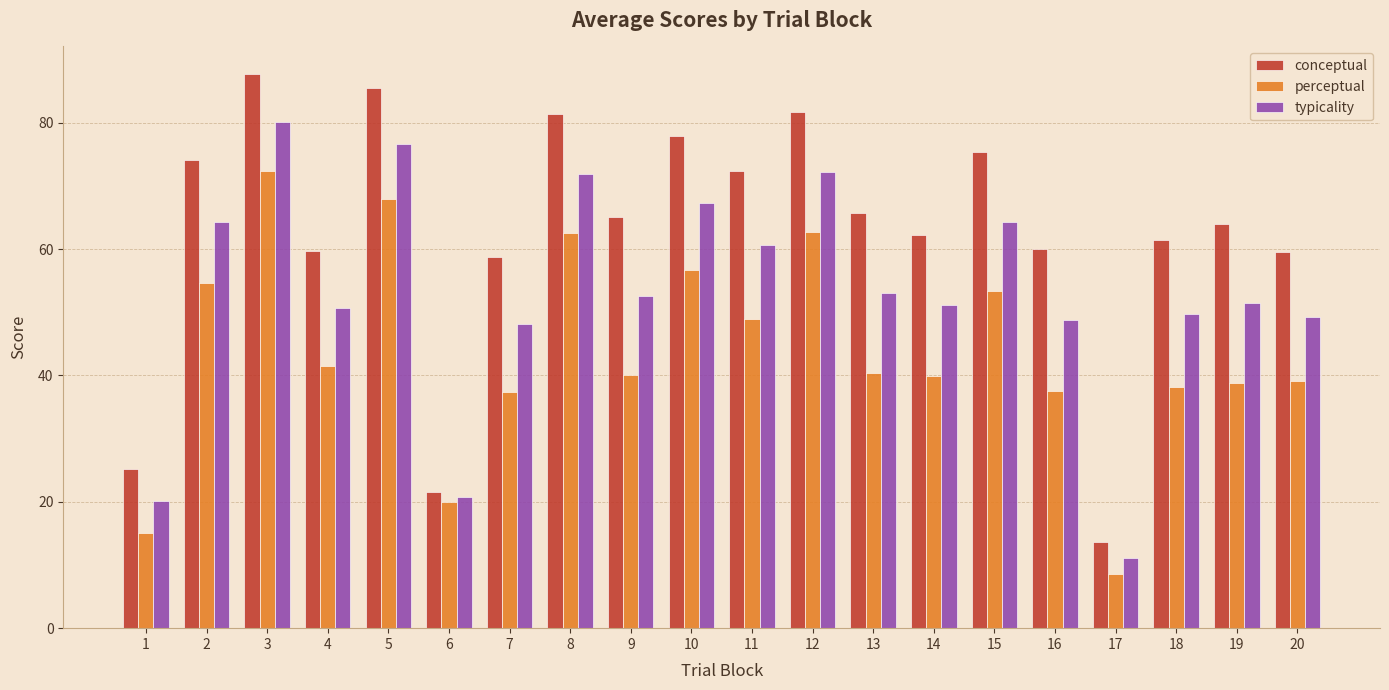

What is the lowest value of the perceptual series?

8.6